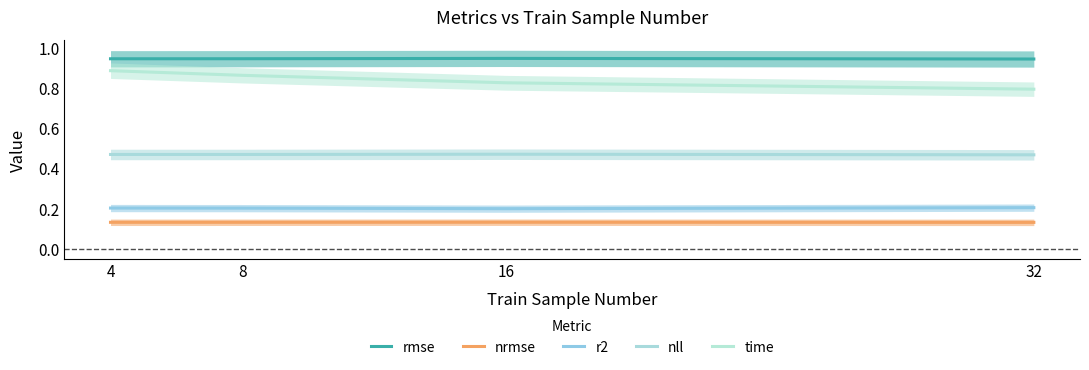

Reading left to right, what are all the values shown in this chart?

rmse: 4=0.9	8=0.9	16=0.9	32=0.9
nrmse: 4=0.1	8=0.1	16=0.1	32=0.1
r2: 4=0.2	8=0.2	16=0.2	32=0.2
nll: 4=0.5	8=0.5	16=0.5	32=0.5
time: 4=0.9	8=0.9	16=0.8	32=0.8